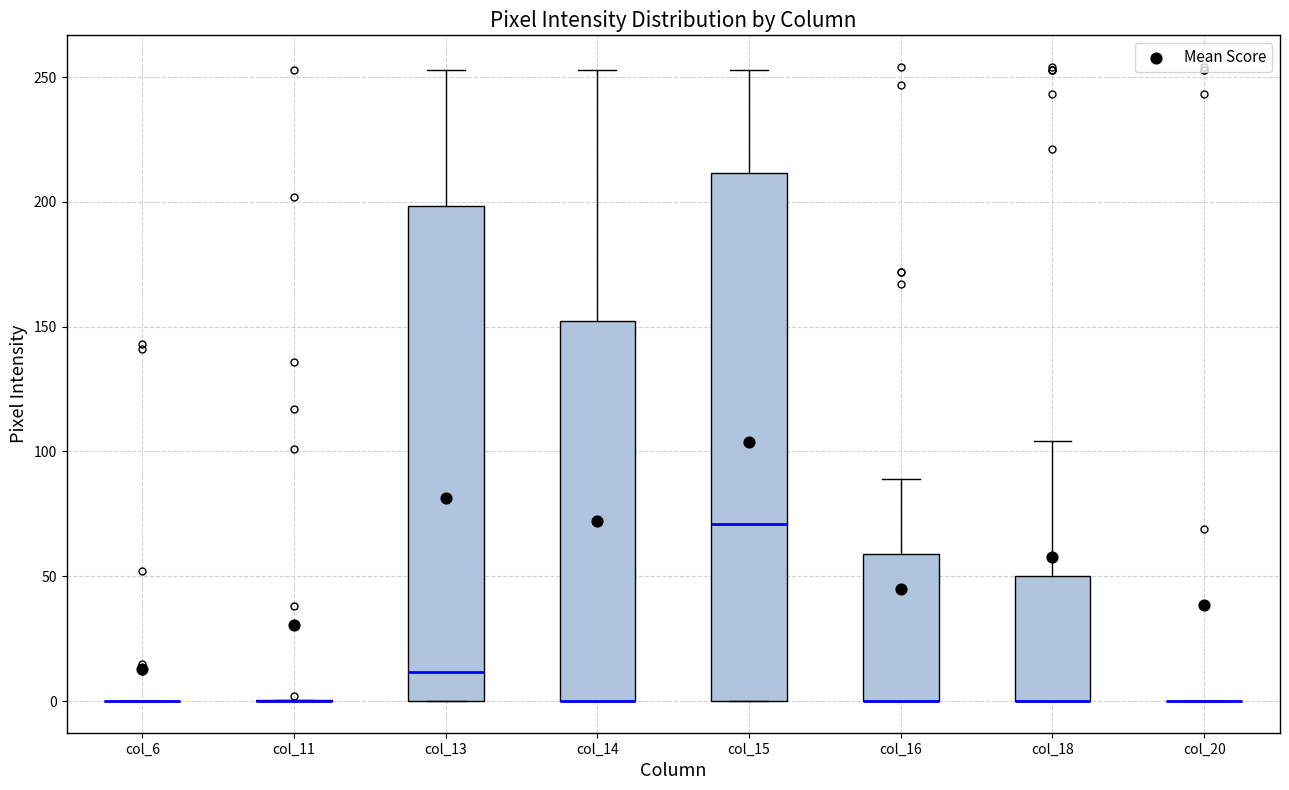

Reading left to right, transcribe this box plot: for each box, give where its median line is, the range the box spans, and where its two whiskers end, as read against the y-axis. The values are not printed on the chart, so give them approximately, as read against the axis.

col_6: box collapsed to a line at 0, whiskers 0 to 0
col_11: box collapsed to a line at 0, whiskers 0 to 0
col_13: median 10, box 0 to 200, whiskers 0 to 255
col_14: median 0 (drawn on the box's lower edge), box 0 to 150, whiskers 0 to 255
col_15: median 70, box 0 to 210, whiskers 0 to 255
col_16: median 0 (drawn on the box's lower edge), box 0 to 60, whiskers 0 to 90
col_18: median 0 (drawn on the box's lower edge), box 0 to 50, whiskers 0 to 105
col_20: box collapsed to a line at 0, whiskers 0 to 0